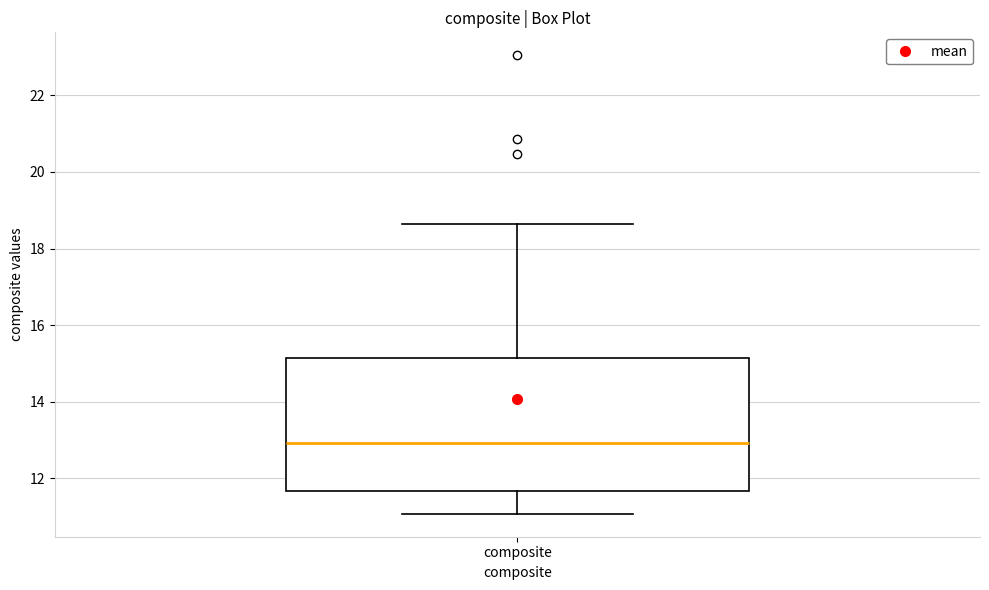

Transcribe this box plot: give where the median line is, the range the box spans, and where the two whiskers end, as read against the y-axis. The values are not printed on the chart, so give them approximately, as read against the axis.

median 13.0, box 11.6 to 15.2, whiskers 11.0 to 18.6